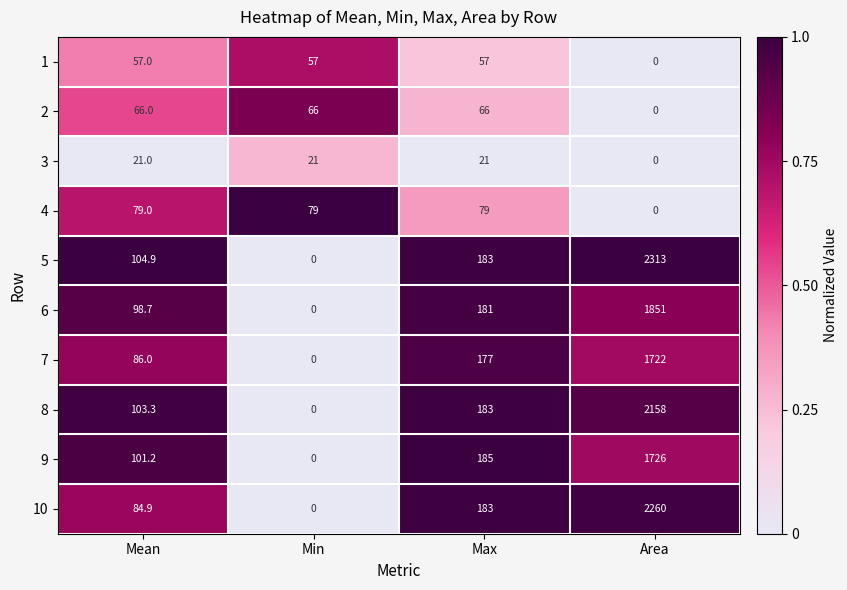

The value of 10 at Mean is 84.9. True or false?

True